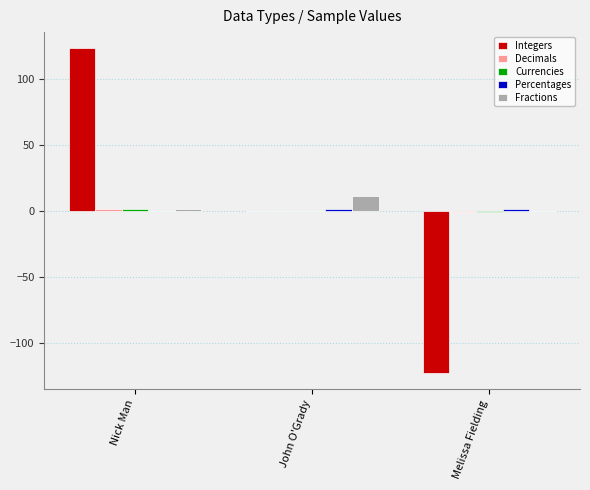

The value of Integers at Nick Man is 183.1. True or false?

False